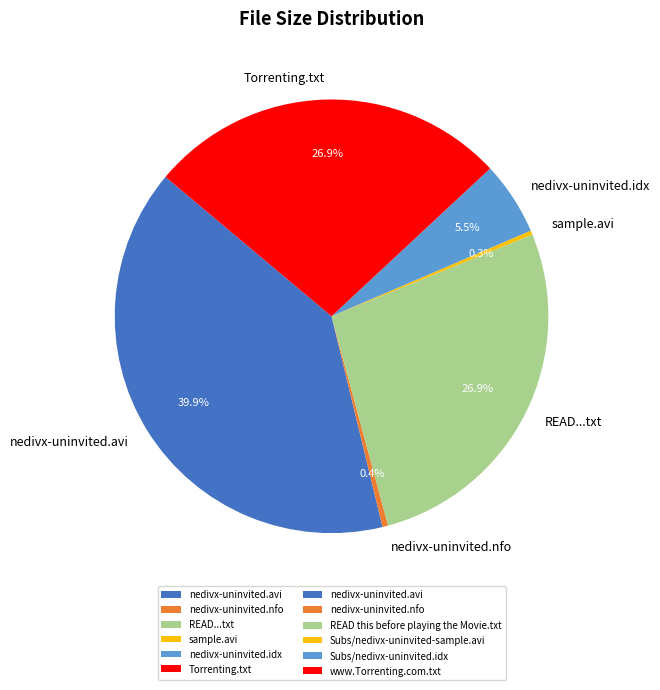

To the nearest percent, what is the average slice percentage?

17%